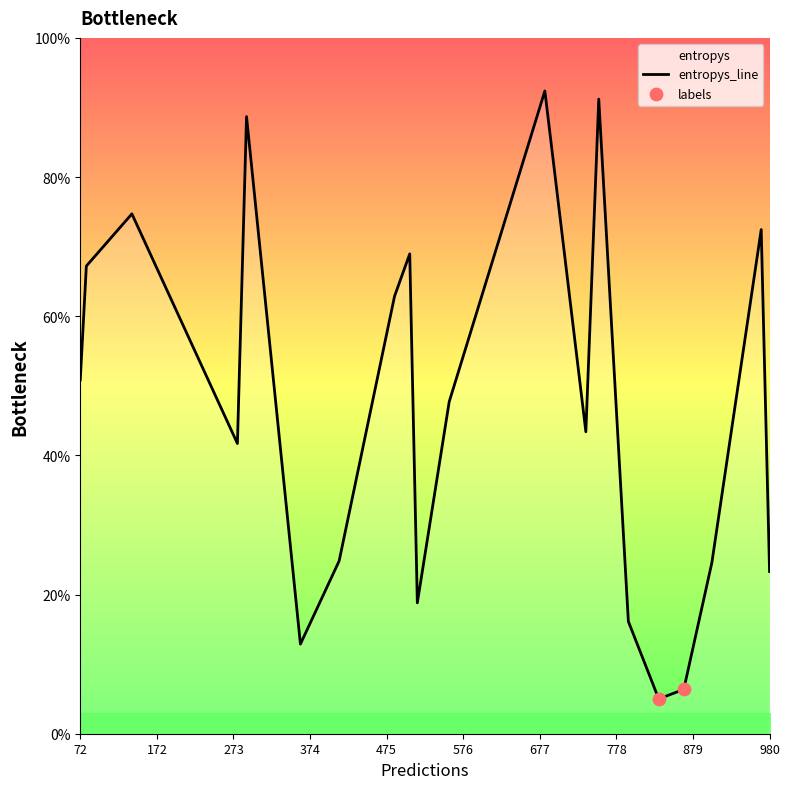

What are all the series names shown in the legend?

entropys_line, labels